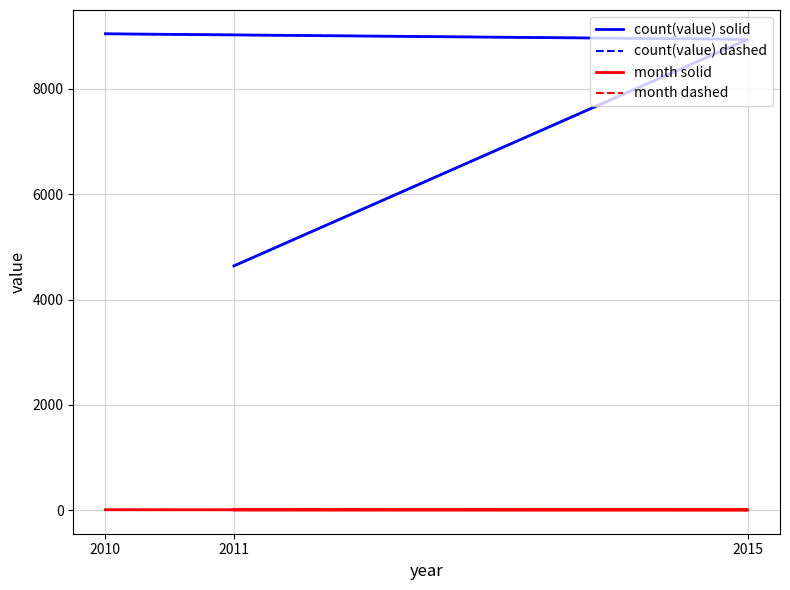

Reading left to right, transcribe all the data shown in this chart.

count(value) solid: 9041	8936	4638
count(value) dashed: 9041	8936	4638
month solid: 12	9	9
month dashed: 12	9	9